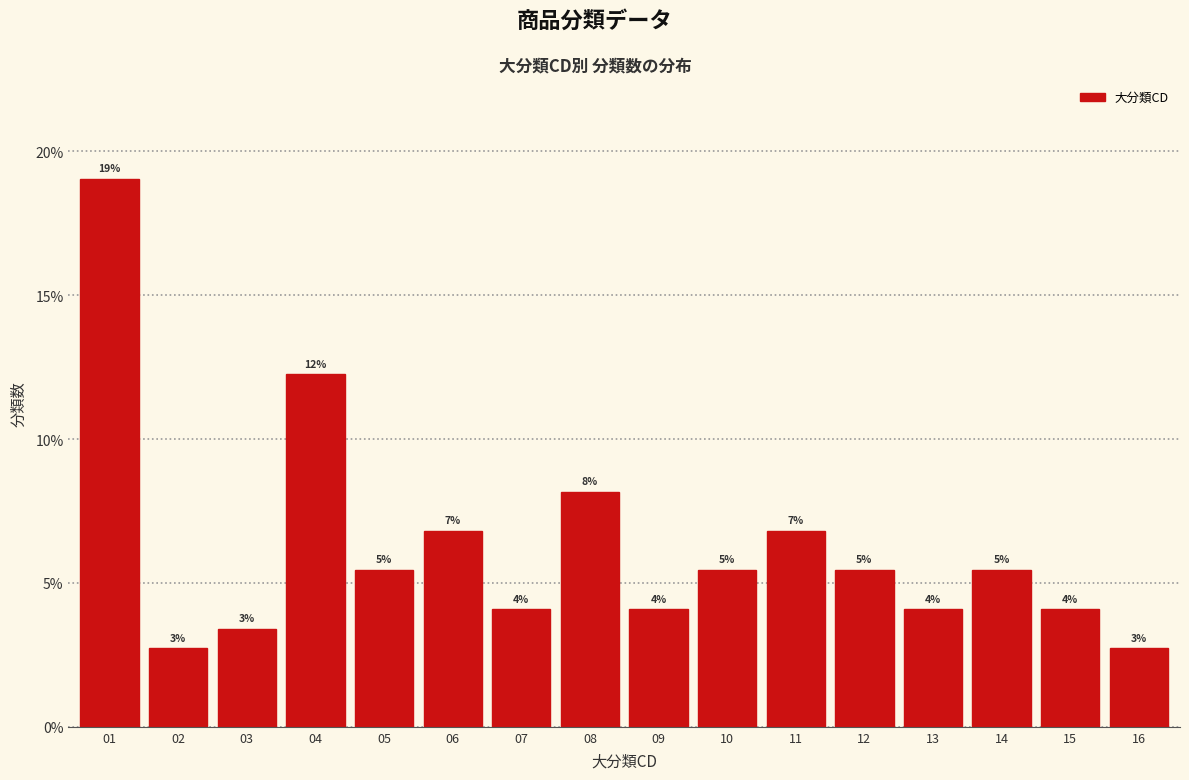

Are the bars horizontal?

No